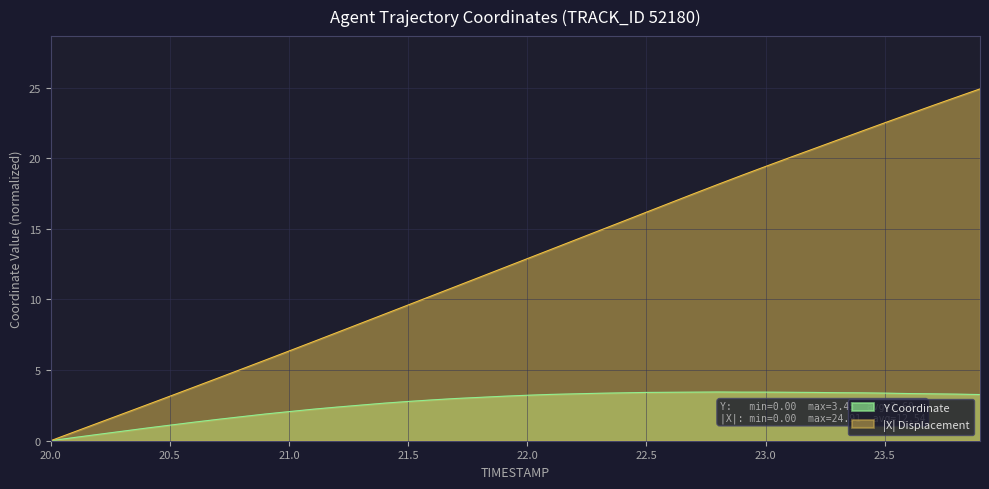

The value of Y at 20.0 is -1.6. True or false?

False